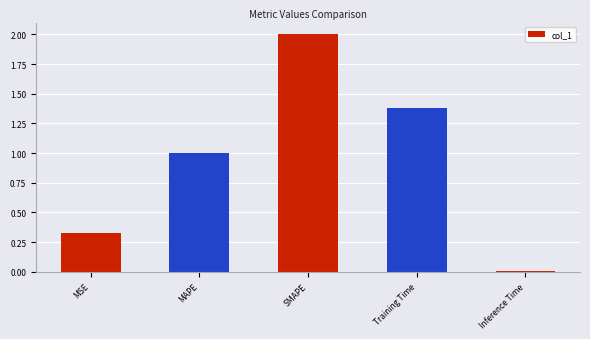

What is the sum of the values at MAPE and MSE?

1.3